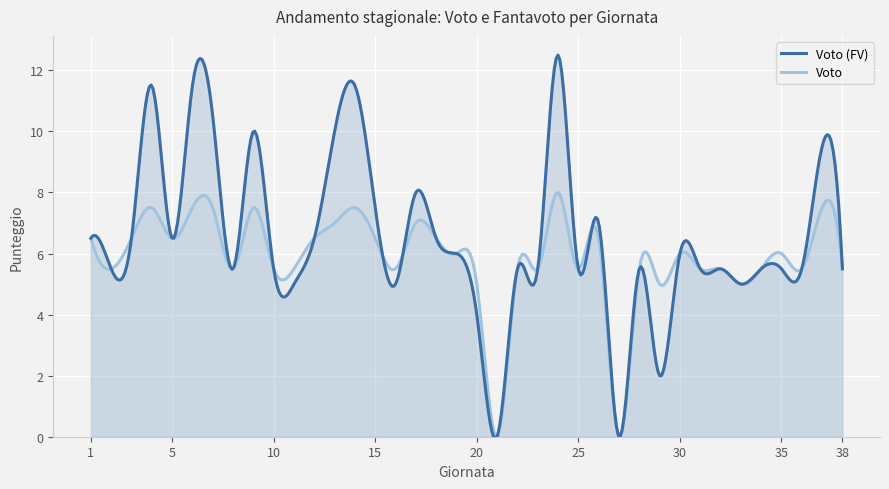

Reading left to right, extract all data points from this chart.

Voto (FV): 1=6.5	2=5.5	3=6.5	4=11.5	5=6.5	6=11.5	7=10.5	8=5.5	9=10.0	10=5.5	11=5.0	12=6.5	13=10.0	14=11.5	15=7.5	16=5.0	17=8.0	18=6.5	19=6.0	20=4.0	21=0.0	22=5.5	23=5.5	24=12.5	25=5.5	26=7.0	27=0.0	28=5.5	29=2.0	30=6.0	31=5.5	32=5.5	33=5.0	34=5.5	35=5.5	36=5.5	37=9.5	38=5.5
Voto: 1=6.5	2=5.5	3=6.5	4=7.5	5=6.5	6=7.5	7=7.5	8=5.5	9=7.5	10=5.5	11=5.5	12=6.5	13=7.0	14=7.5	15=6.5	16=5.5	17=7.0	18=6.5	19=6.0	20=5.0	21=0.0	22=5.5	23=5.5	24=8.0	25=5.5	26=6.5	27=0.0	28=5.5	29=5.0	30=6.0	31=5.5	32=5.5	33=5.0	34=5.5	35=6.0	36=5.5	37=7.5	38=5.5